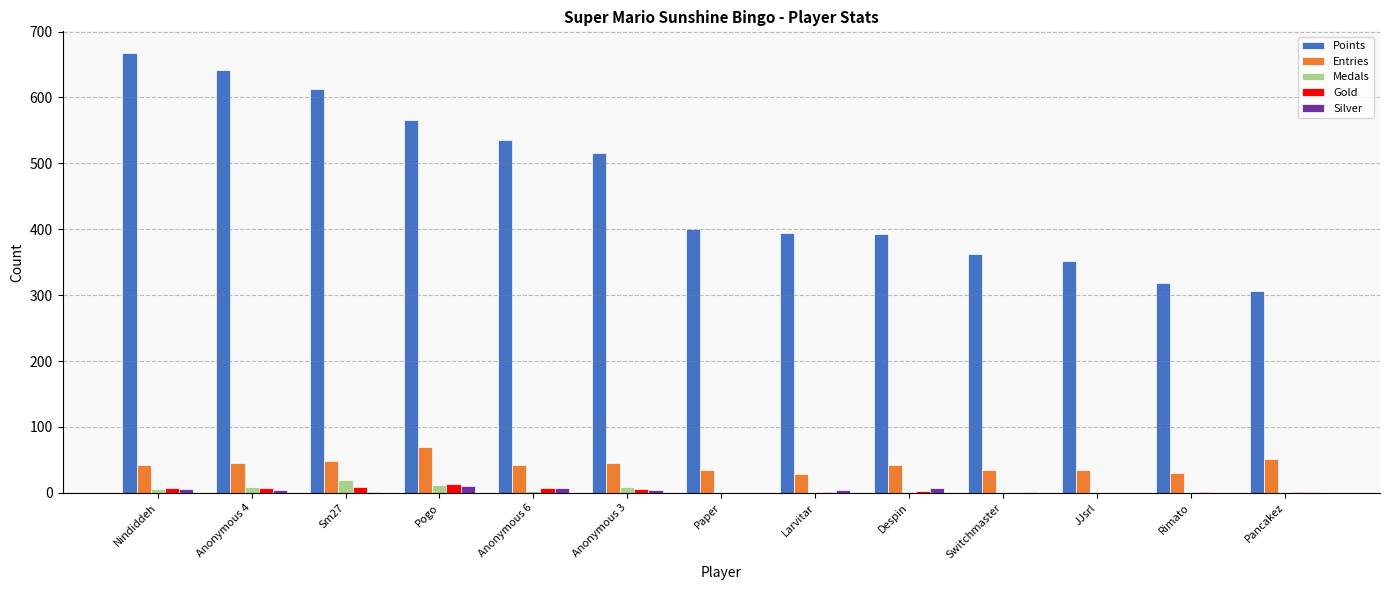

At which category does the chart reach its peak across all series?

Nindiddeh